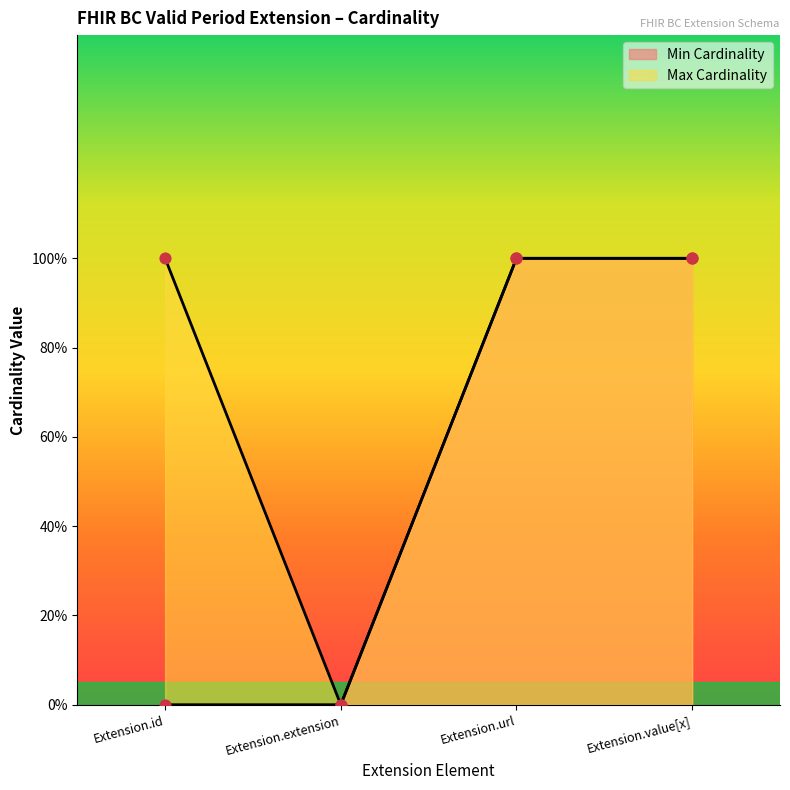

Is the value of Max Cardinality at Extension.url greater than the value of Min Cardinality at Extension.url?

No